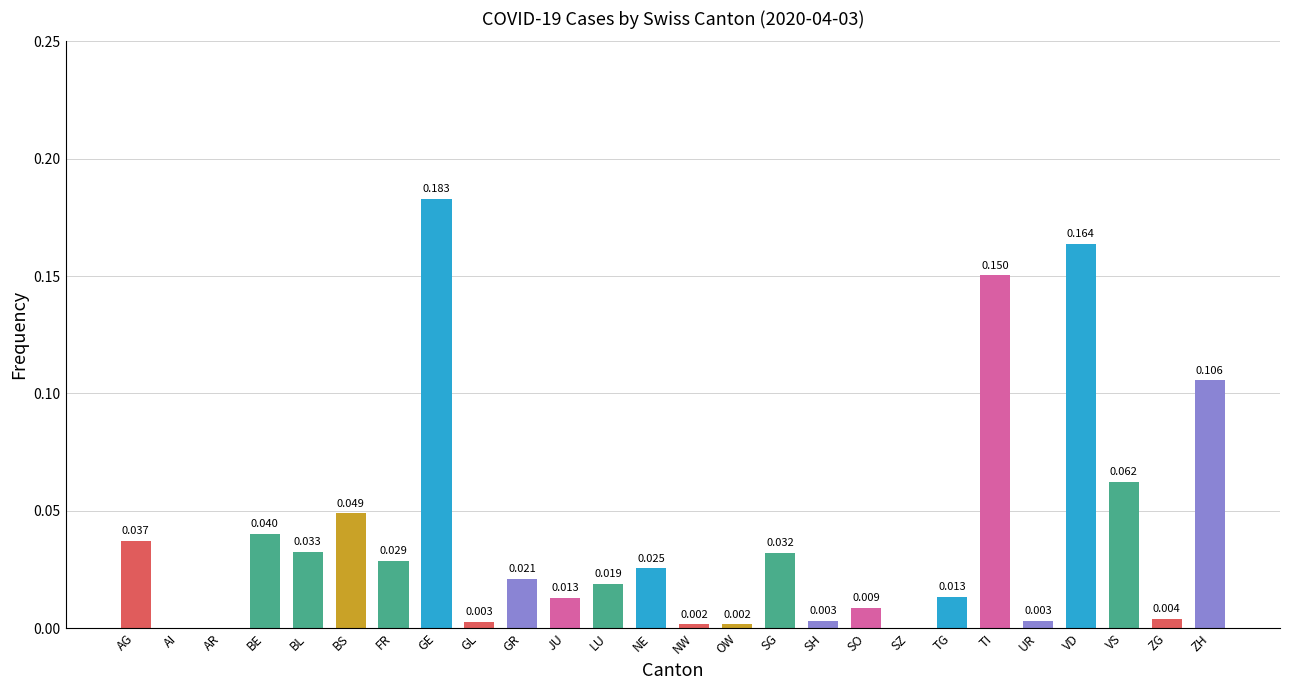

Between LU and SZ, which is larger?

LU